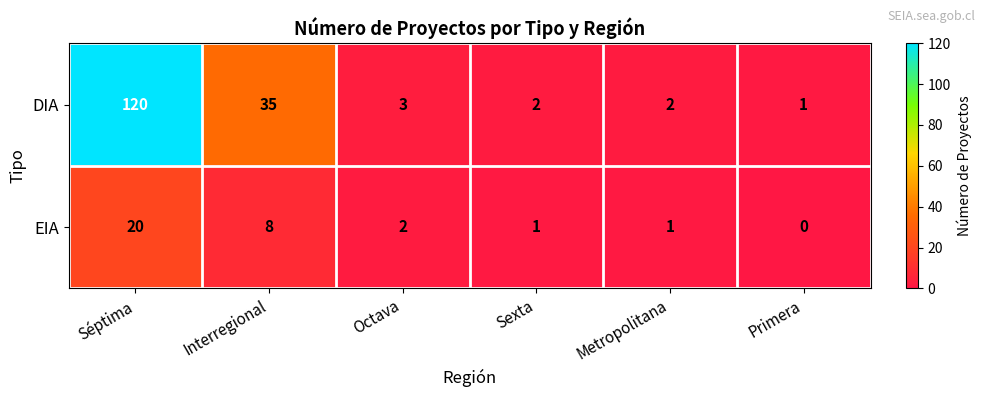

The EIA series shows 8 at Interregional. True or false?

True